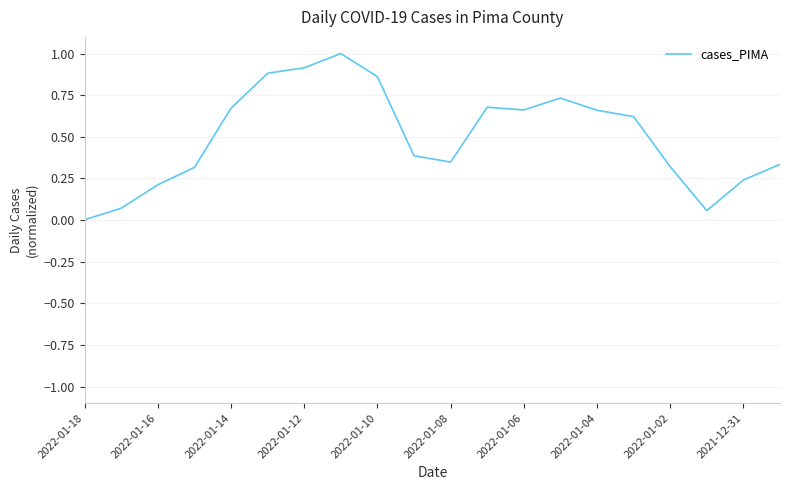

What is the greatest value displayed?

1.0